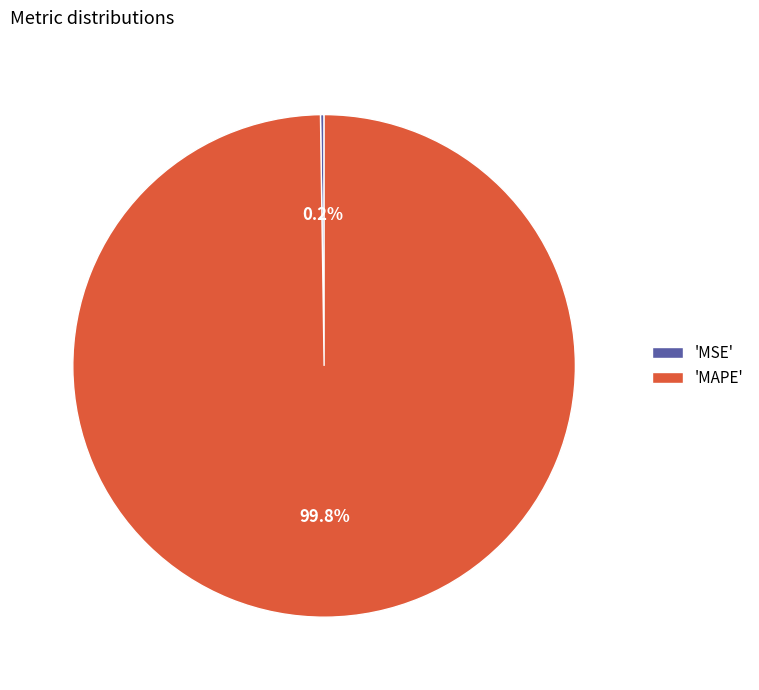

Is 'MAPE' the majority of the pie?

Yes